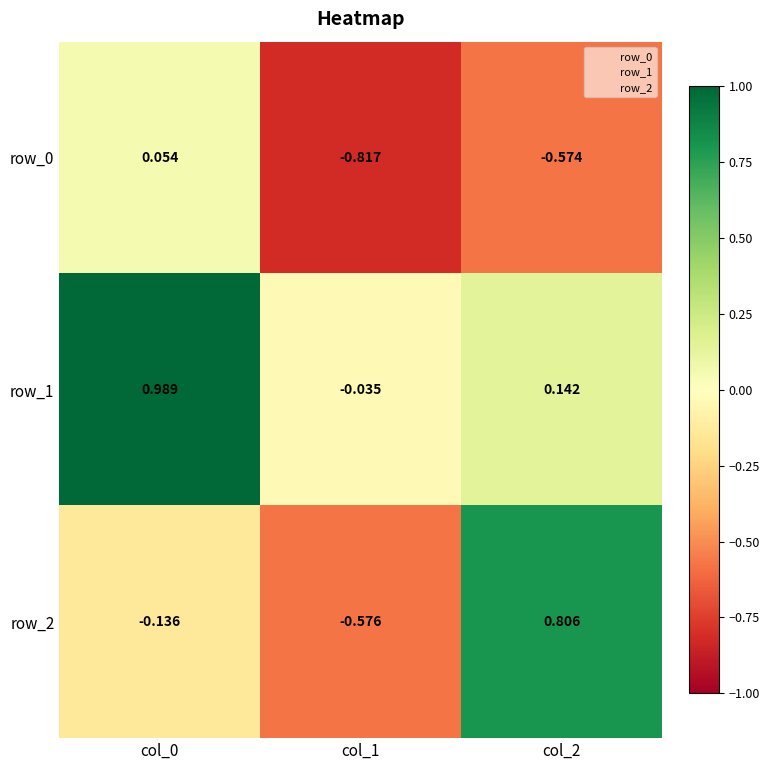

List the series in order of their overall mean, lowest first.

row_0, row_2, row_1